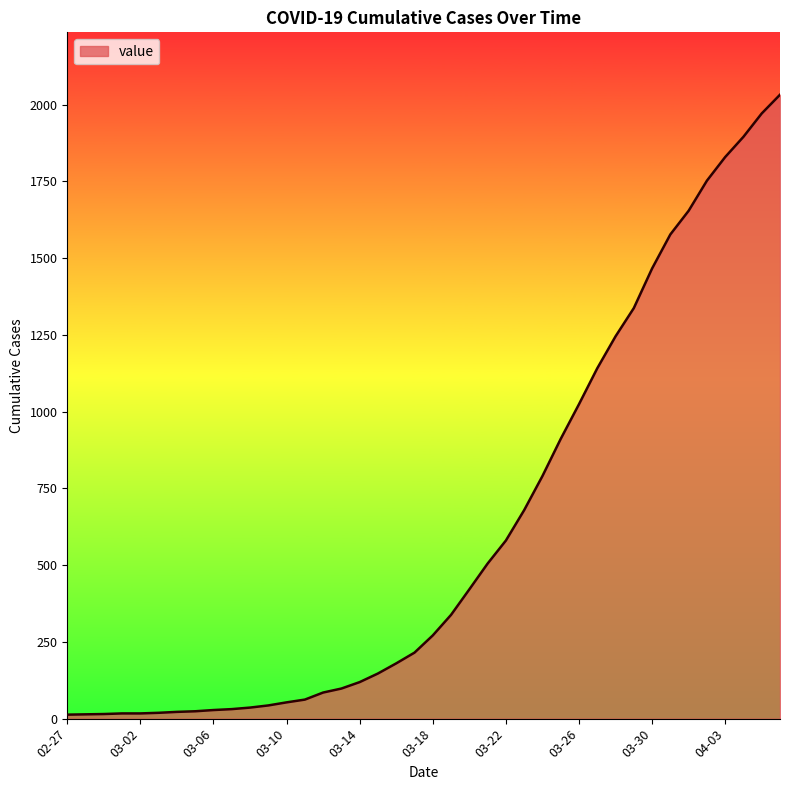

What is the greatest value displayed?

2032